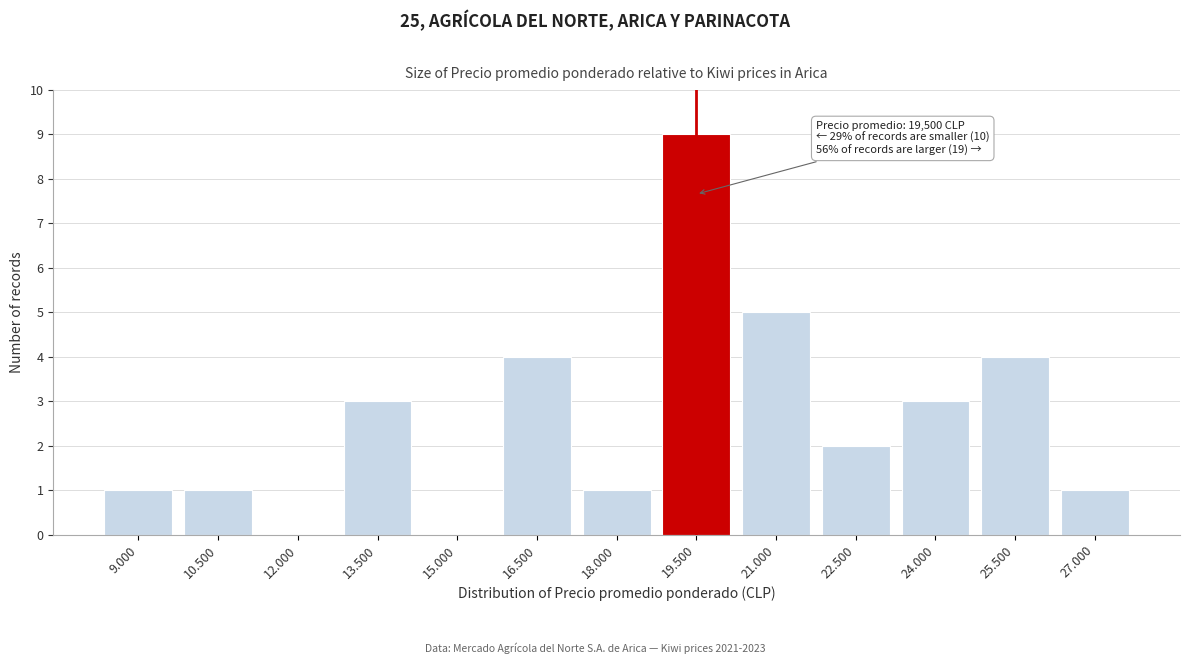

Reading left to right, what are all the values shown in this chart?

9.000=1	10.500=1	12.000=0	13.500=3	15.000=0	16.500=4	18.000=1	19.500=9	21.000=5	22.500=2	24.000=3	25.500=4	27.000=1